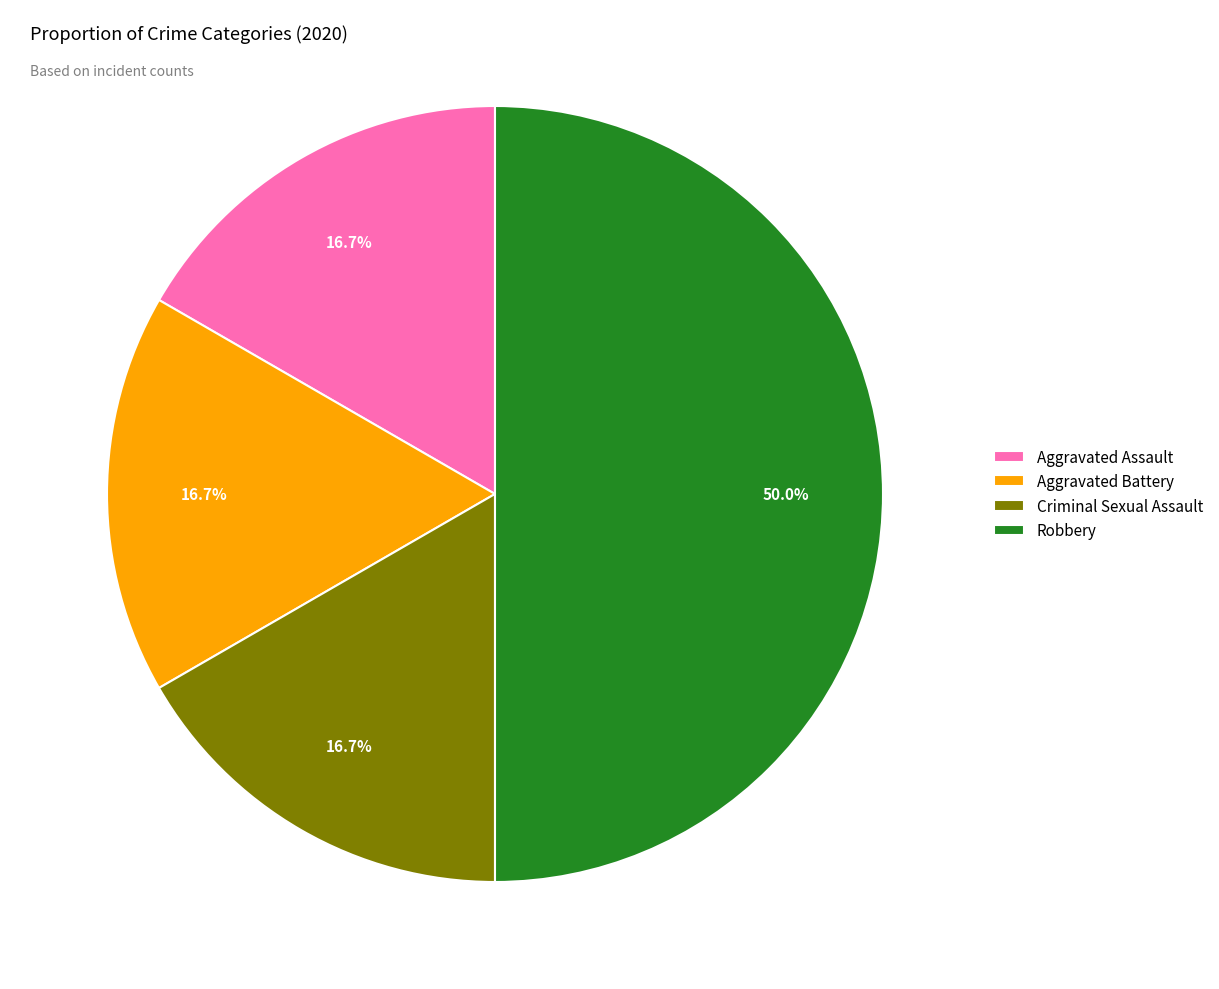

What portion of the pie excludes Criminal Sexual Assault?

83.3%